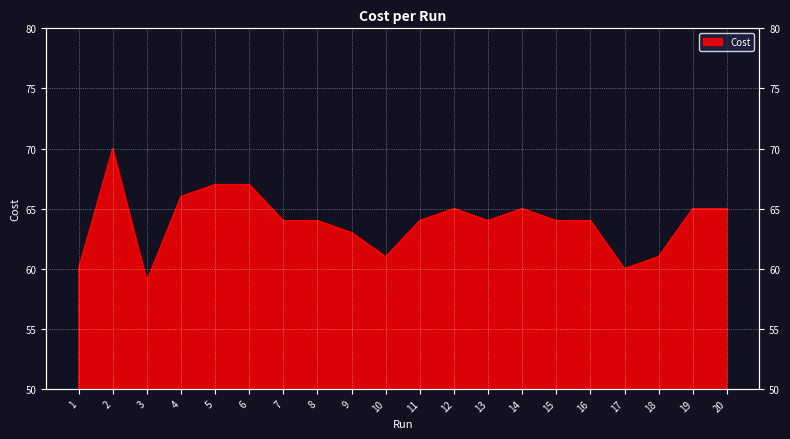

How many interior local peaks (higher than both neighbors) does the data have?

5